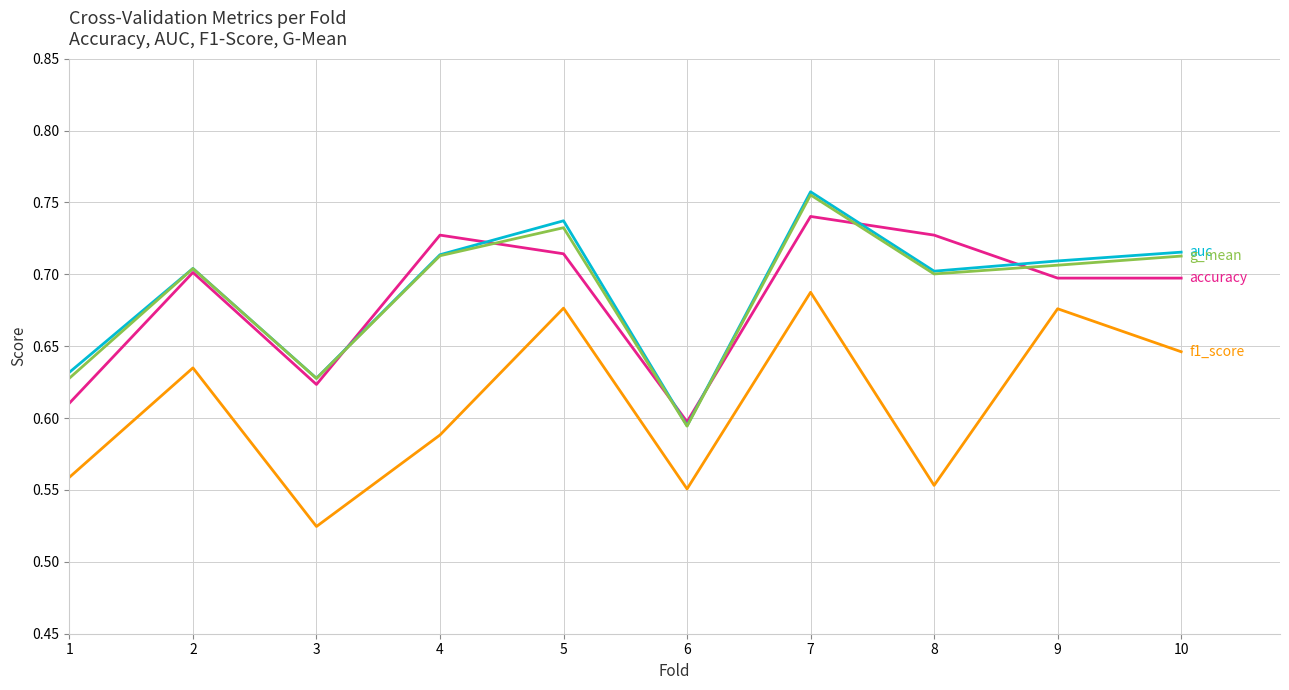

What is the total value across all series at 3?

2.4